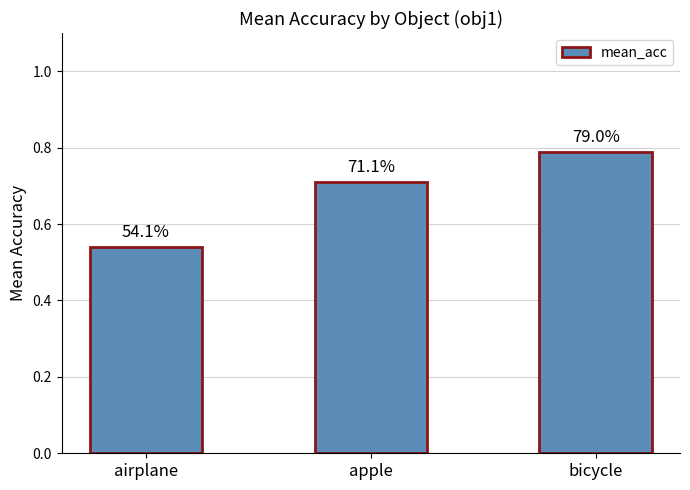

Rank the categories by value from highest to lowest.

bicycle, apple, airplane